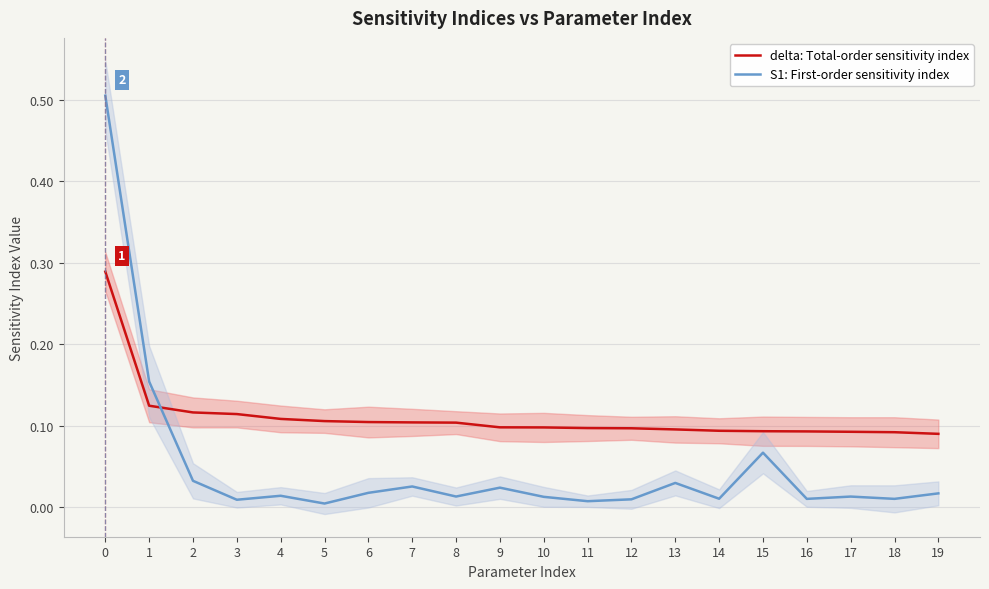

Which series has the largest total across all categories?

delta: Total-order sensitivity index